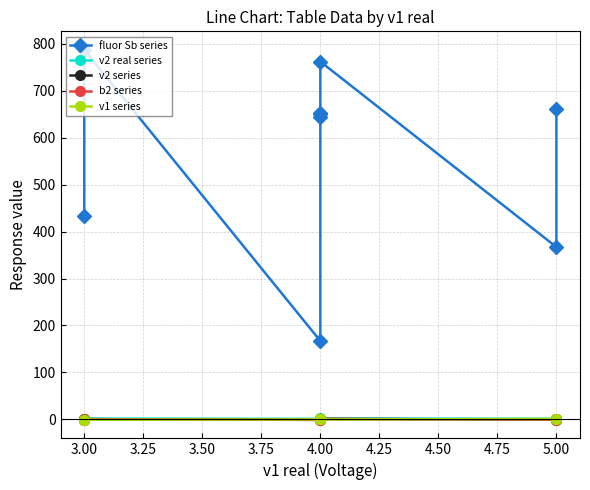

True or false: v1 series has a value of 1.3 at 5.00.

False